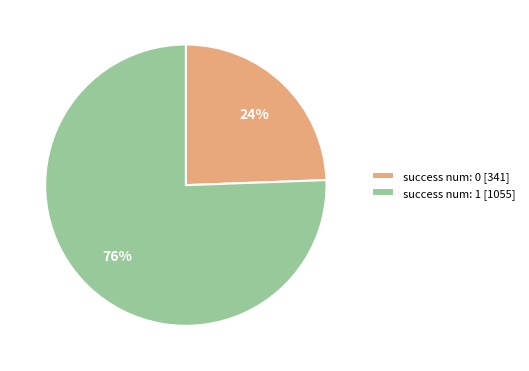

Which category has the smallest portion of the pie?

success num: 0 [341]